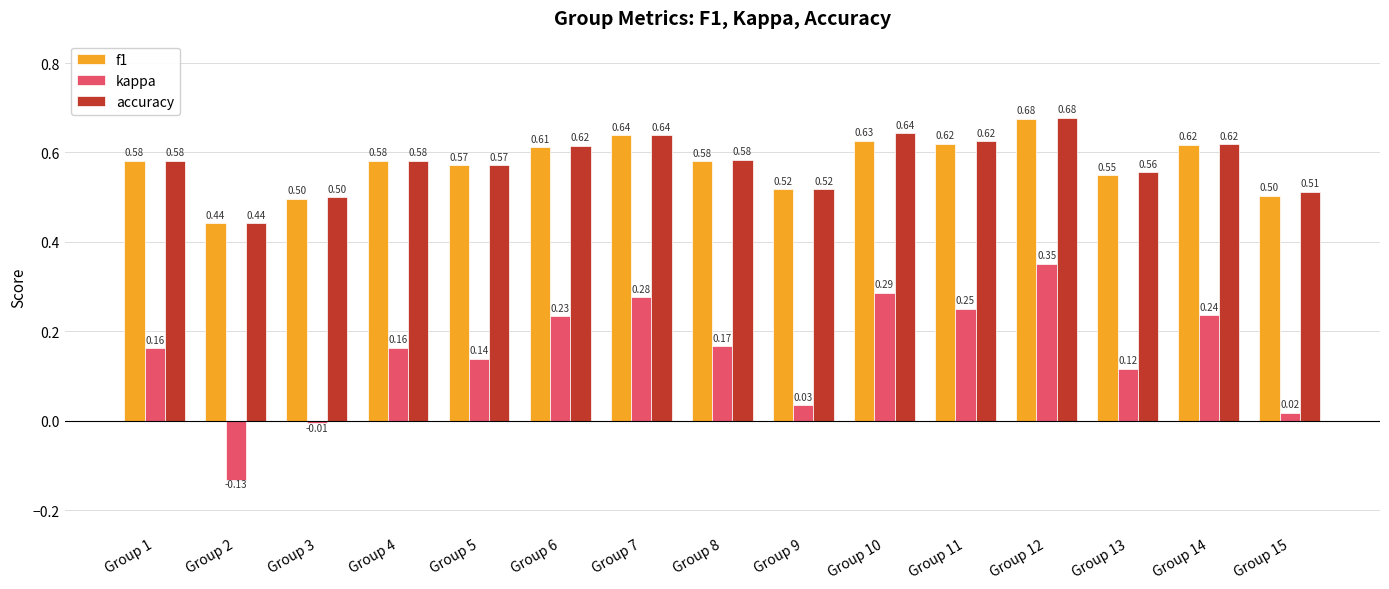

At how many categories does at least one series exceed 0?

15